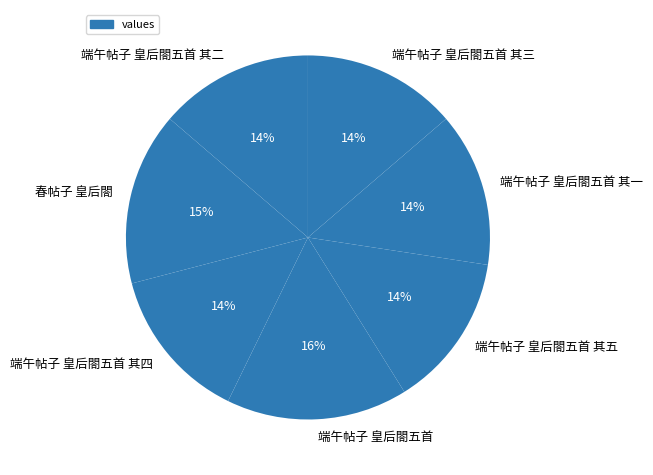

Approximately how many times larger is the value at 春帖子 皇后閤 compared to 端午帖子 皇后閤五首 其五?

1.1